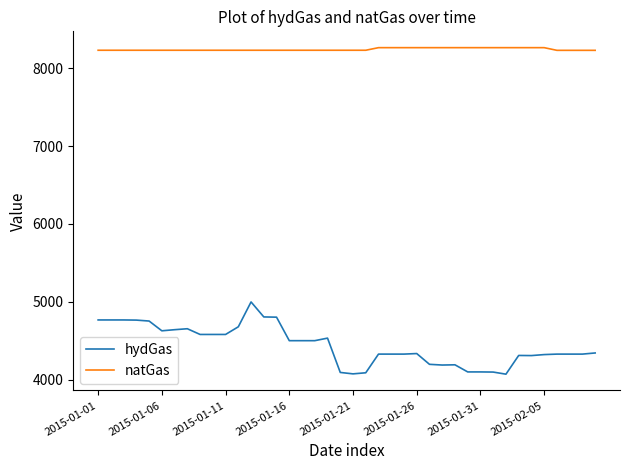

Does the chart display data point markers on the line(s)?

No